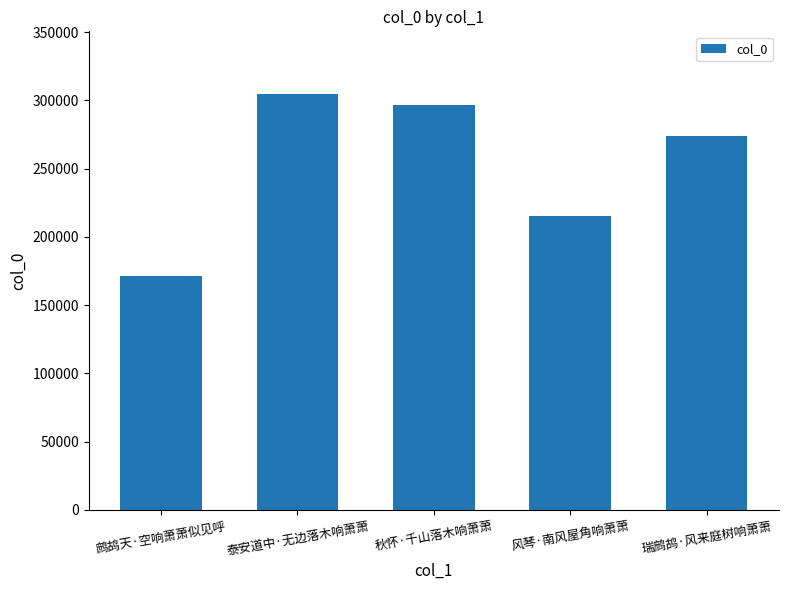

What is the label of the 1st bar from the right?

瑞鹧鸪·风来庭树响萧萧